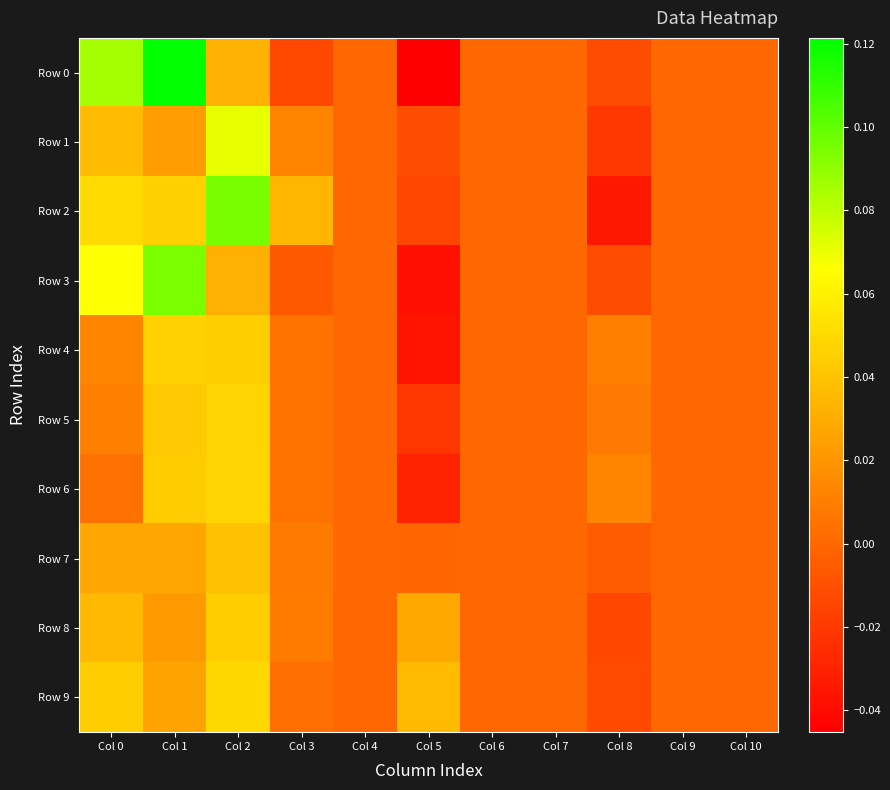

How many categories are shown in the chart?

11